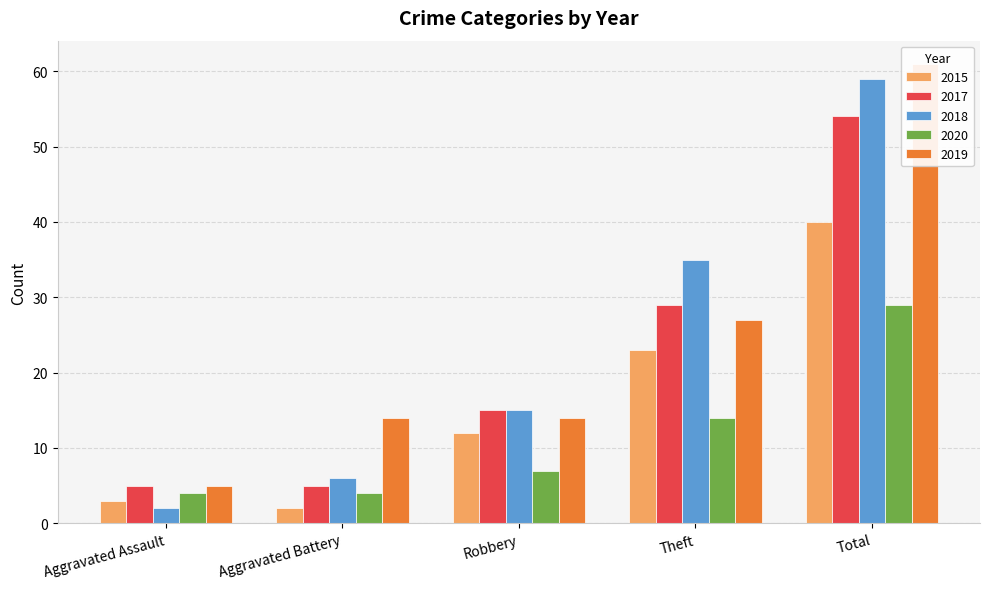

What is the total value across all series at Aggravated Assault?

19